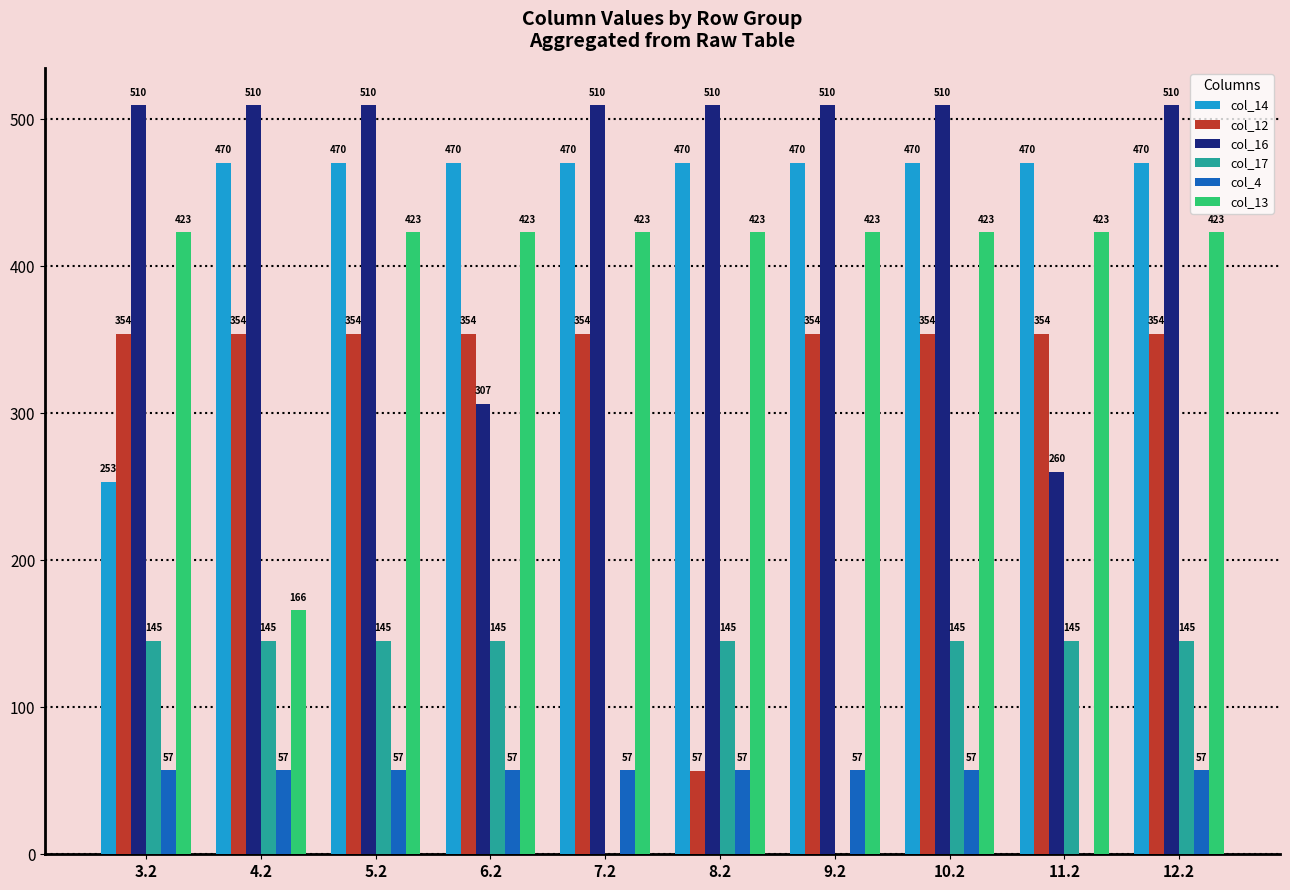

What is the maximum value shown in the chart?

509.6